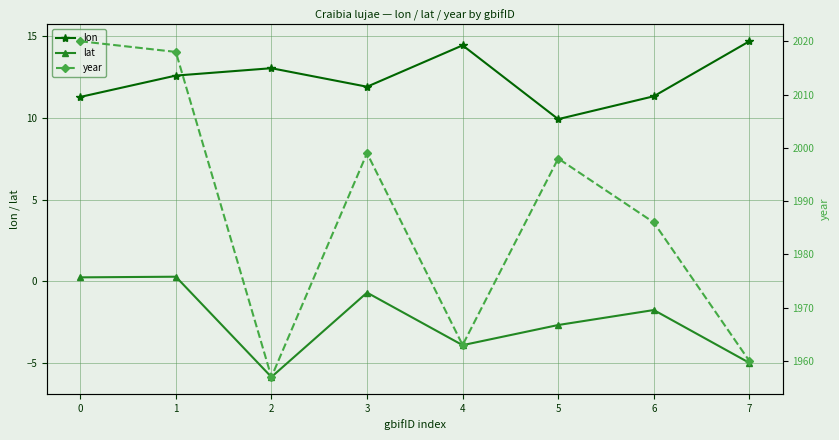

How many values in the lat series are below -1?

5